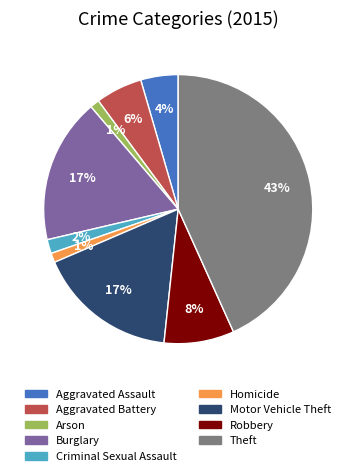

Is there any slice that represents more than half of the pie?

No